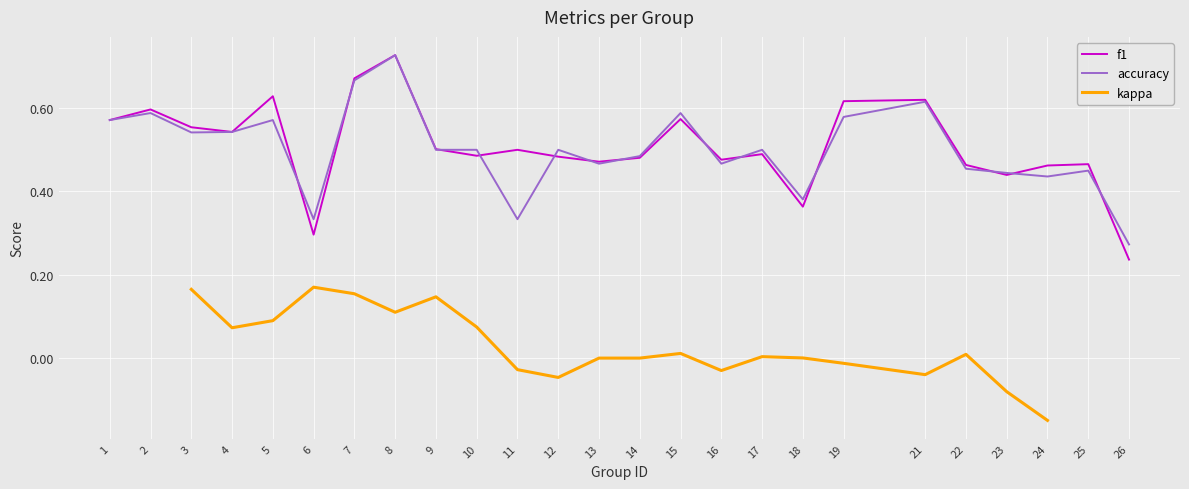

Where is accuracy nearest to the value 0?

26